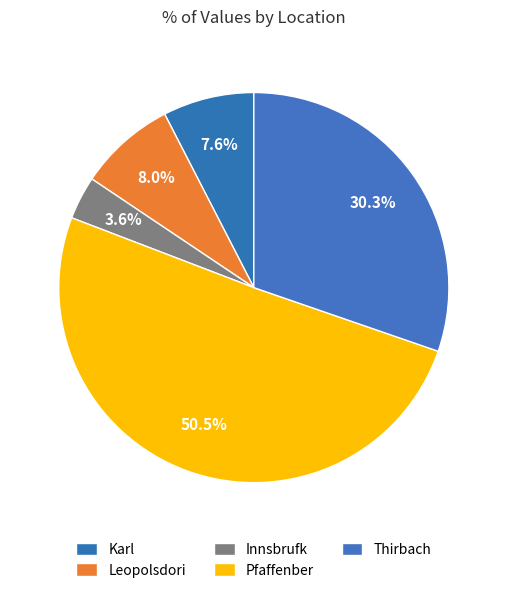

Which category has the biggest portion of the pie?

Pfaffenber